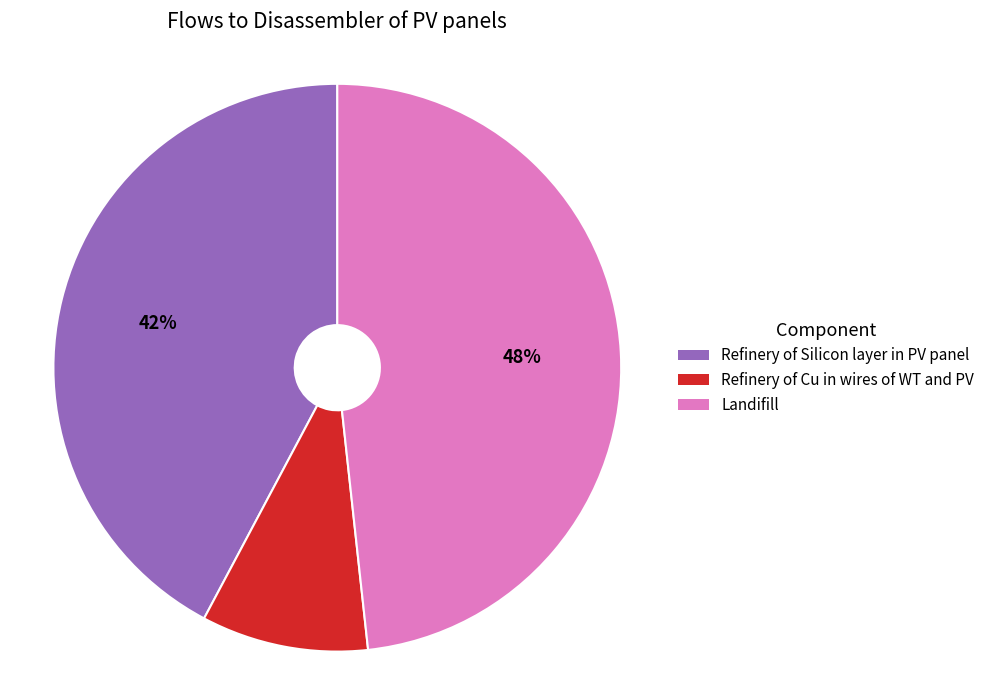

To the nearest percent, what is the average slice percentage?

33%